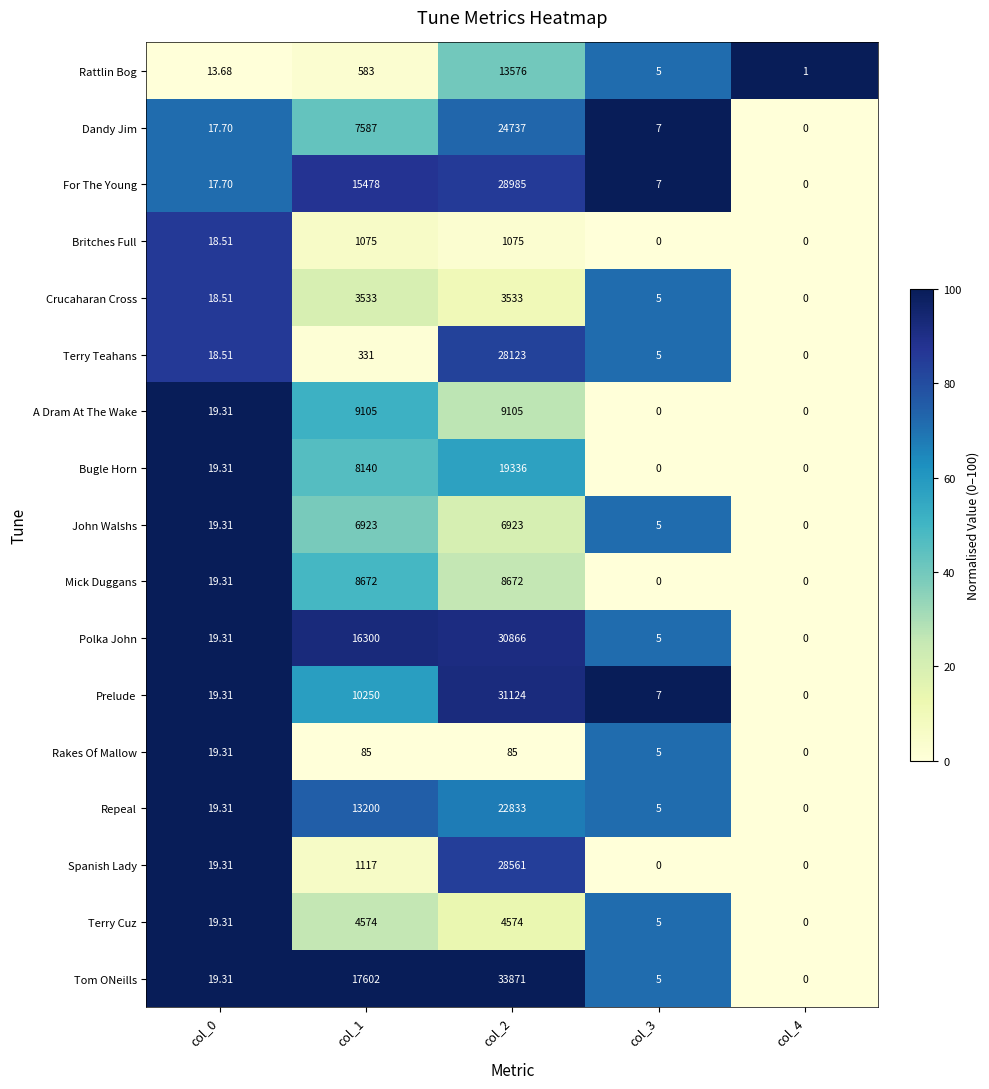

What is the spread (max minus min) of values at col_2?

33786.0